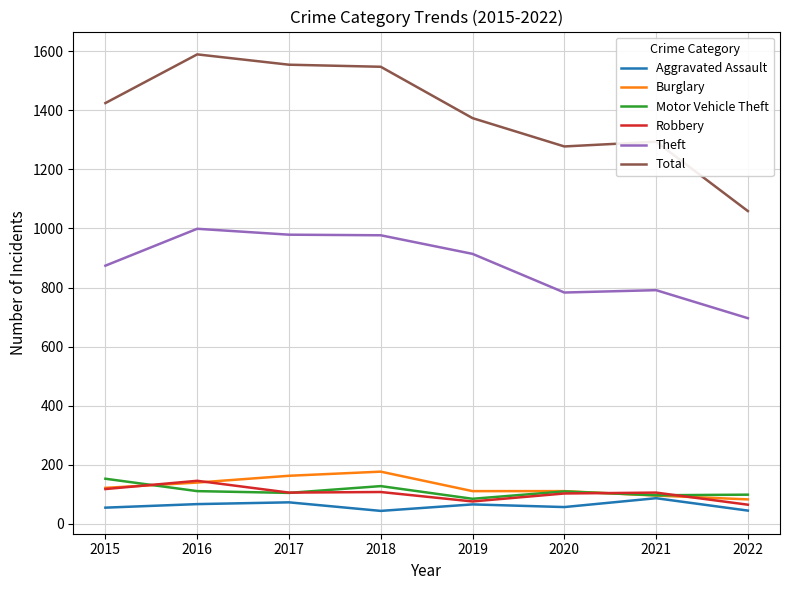

Which series has the largest range (max minus min)?

Total